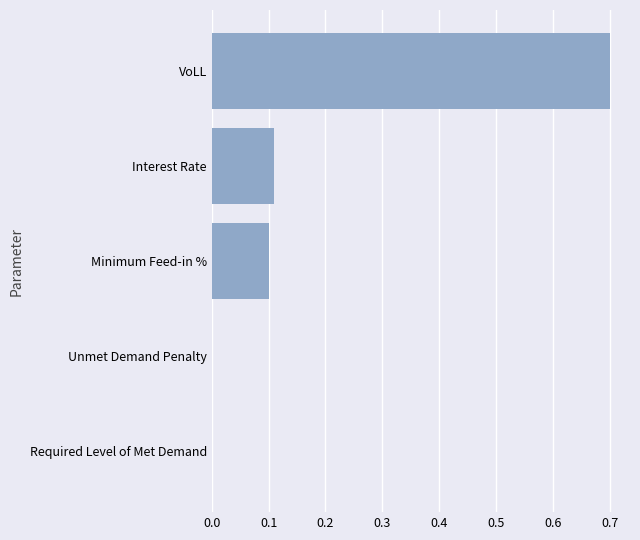

True or false: the data shows -0.3 at Required Level of Met Demand.

False